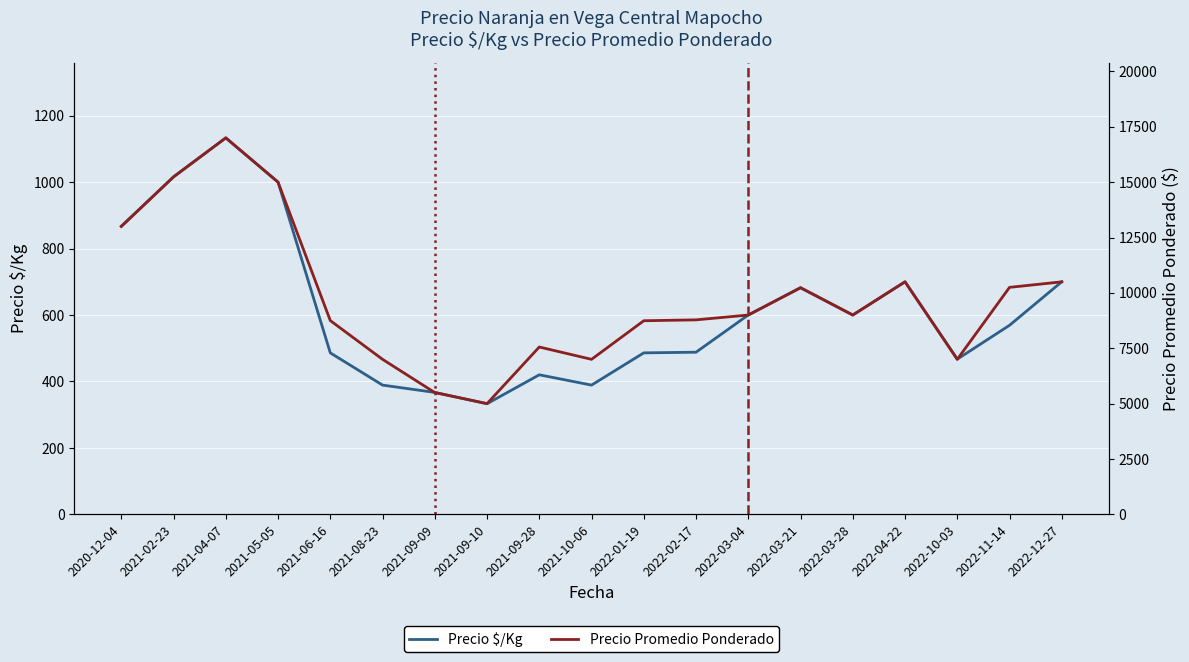

The value of Precio $/Kg at 2022-10-03 is 467. True or false?

True